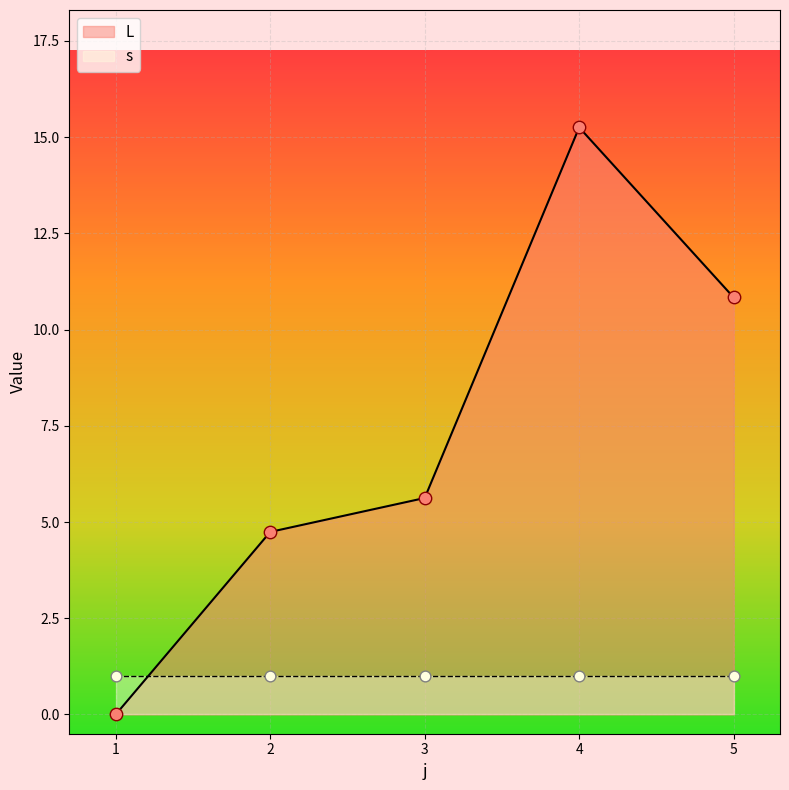

What is the change in value from 4 to 5?

-4.4